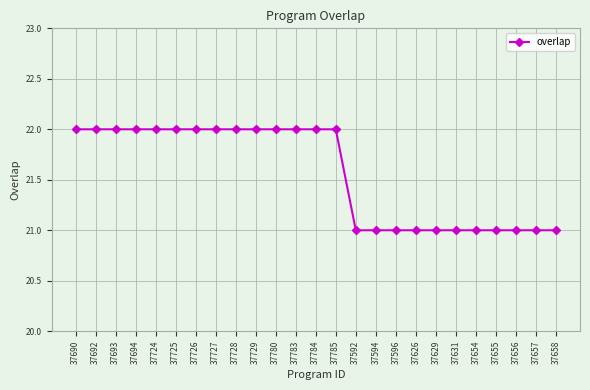

How many values are between 21 and 22?

25